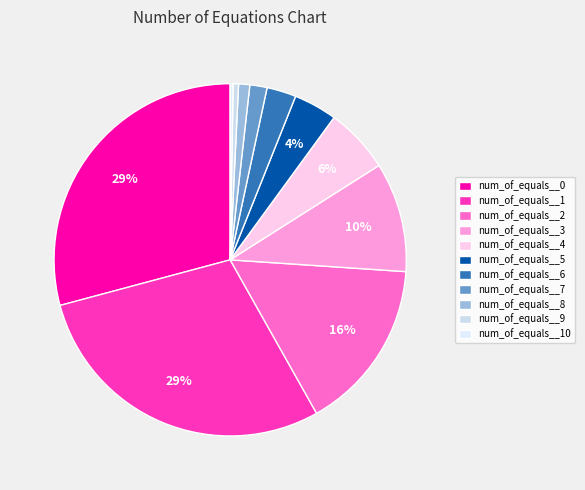

The num_of_equals__4 slice represents 6% of the pie. True or false?

True